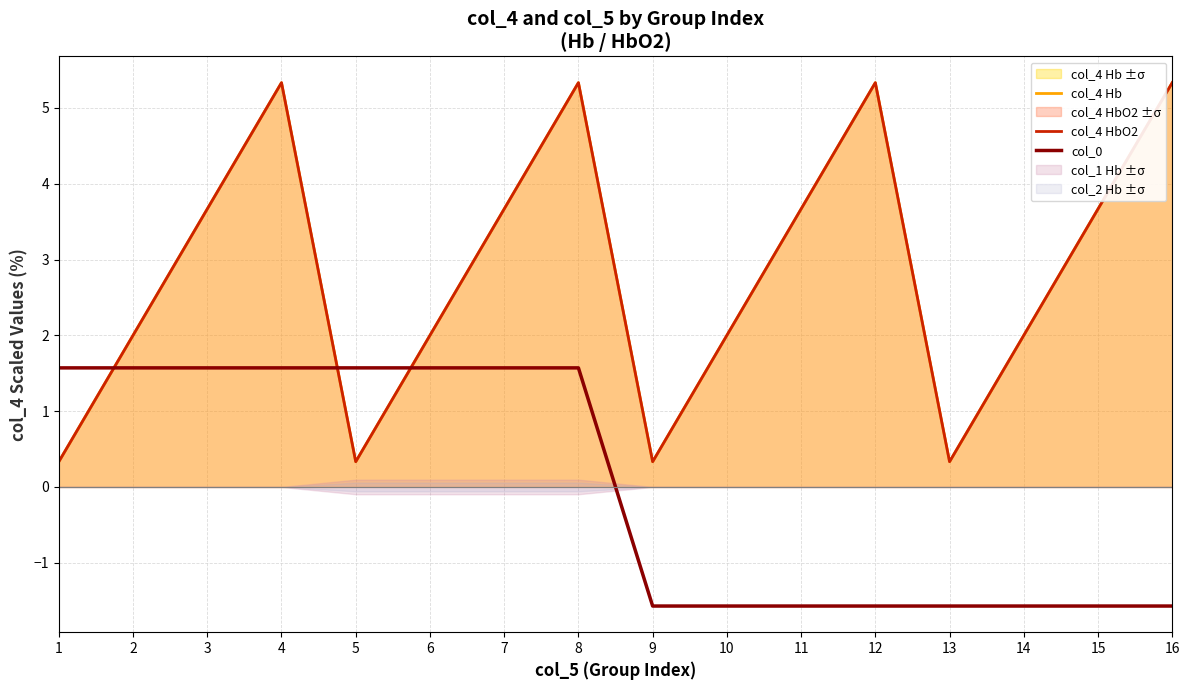

Where do col_4 Hb and col_0 first cross each other?

1 and 2